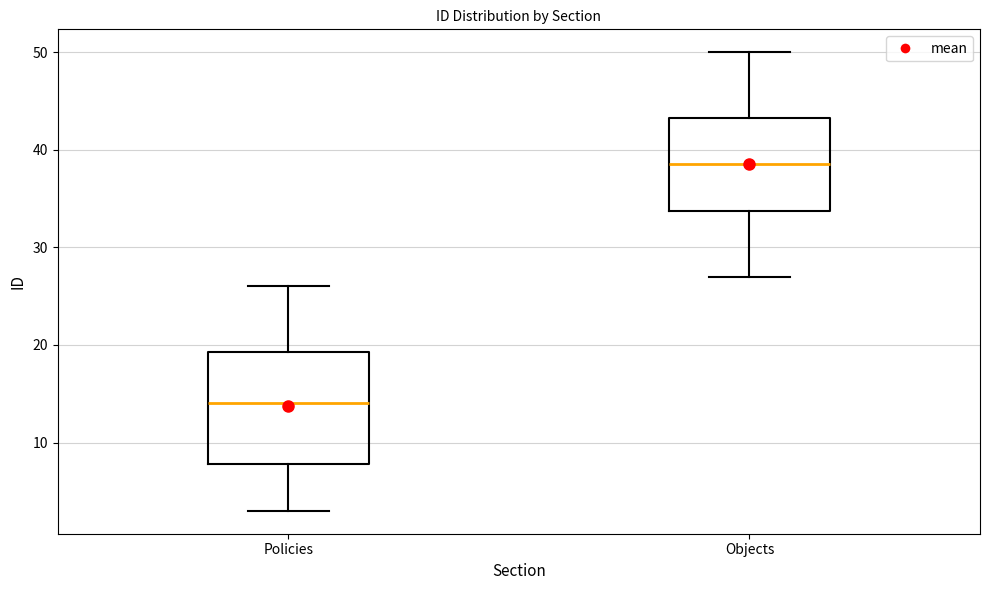

Where is the lower edge of the box for Policies on the y-axis? The values are not printed on the chart, so give them approximately, as read against the axis.

8